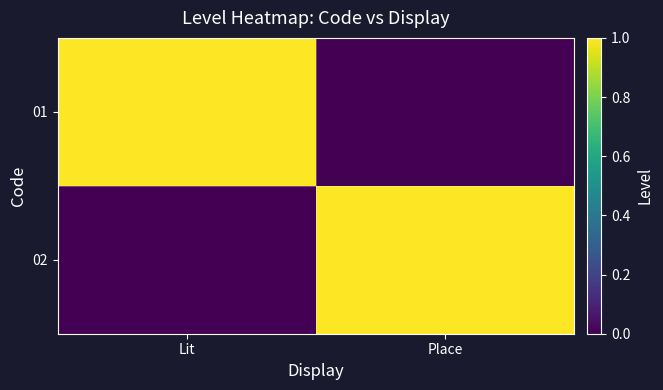

Reading left to right, transcribe all the data shown in this chart.

01: Lit=1	Place=0
02: Lit=0	Place=1